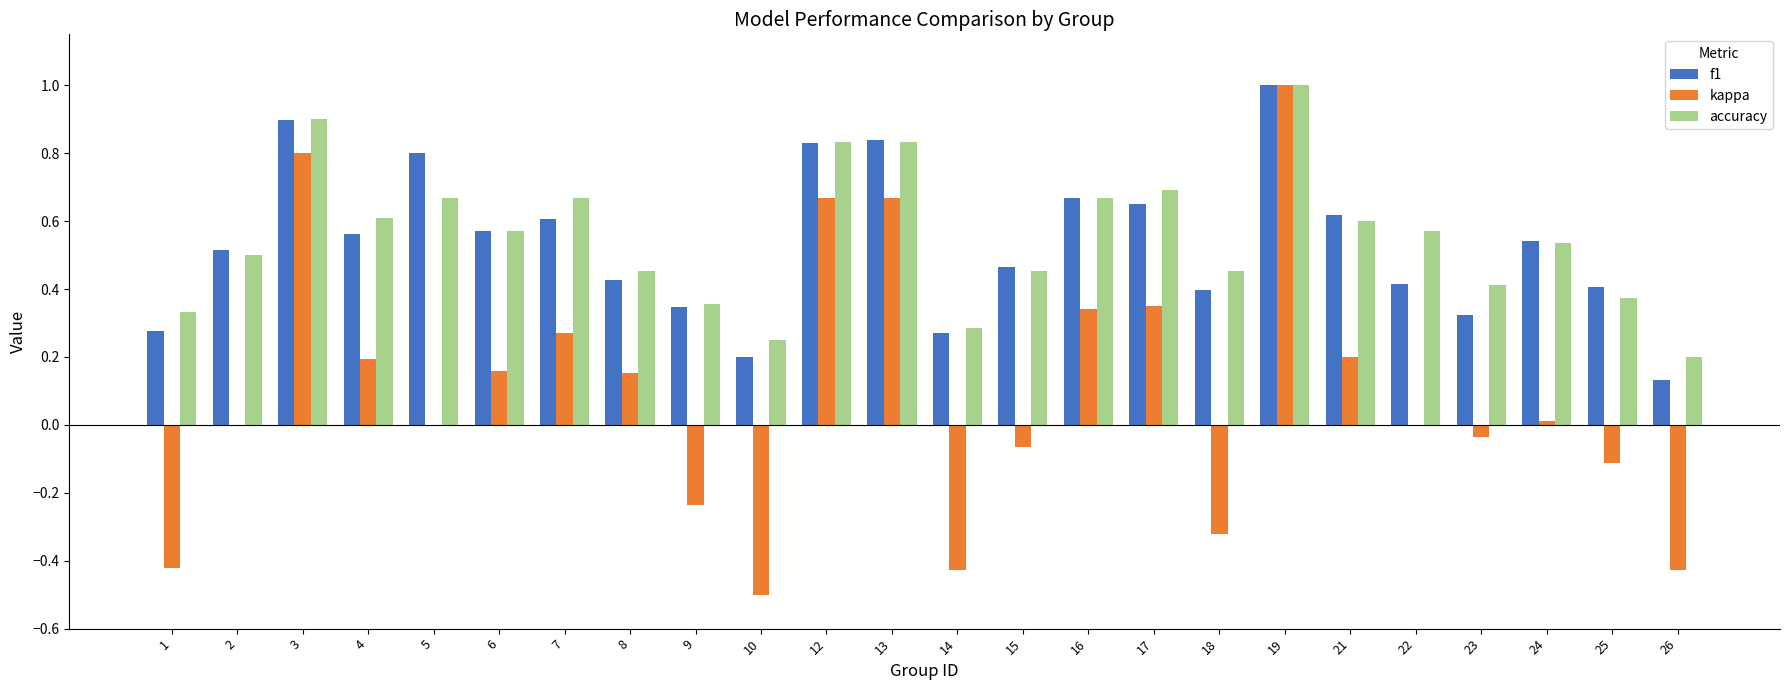

How many categories are shown in the chart?

24